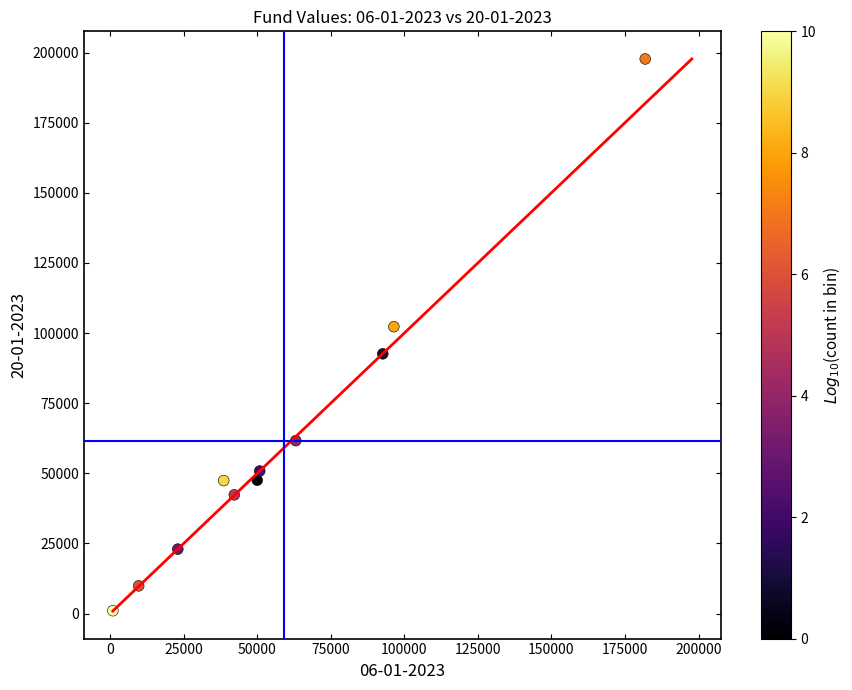

What Y value in the scatter plot is closest to 99363?

102252.4